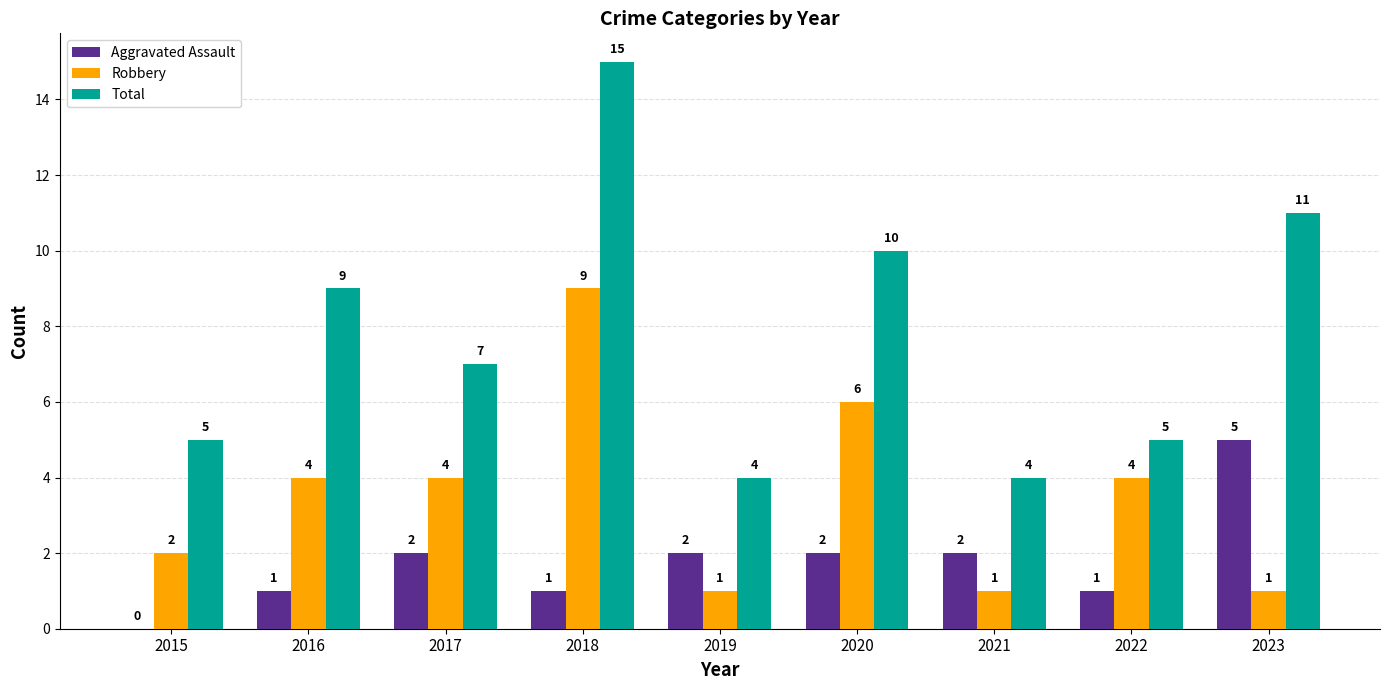

Which category has the highest value in the Robbery series?

2018